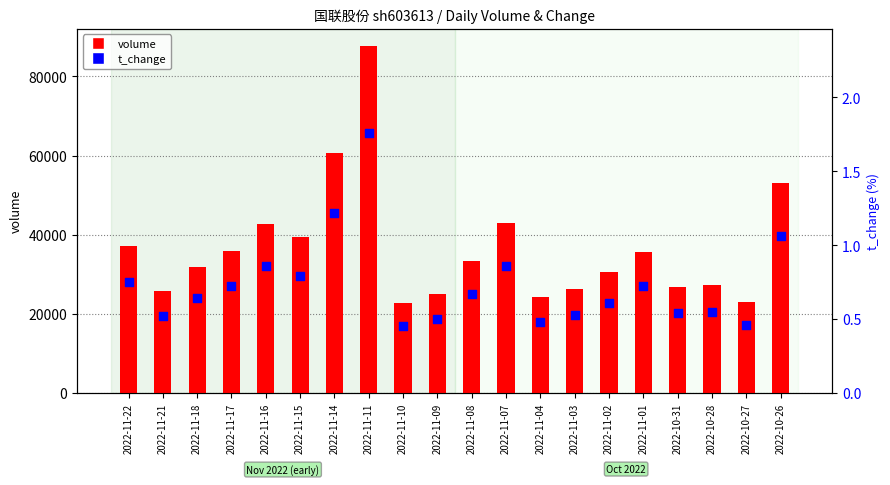

Which series reaches the minimum Y coordinate?

t_change